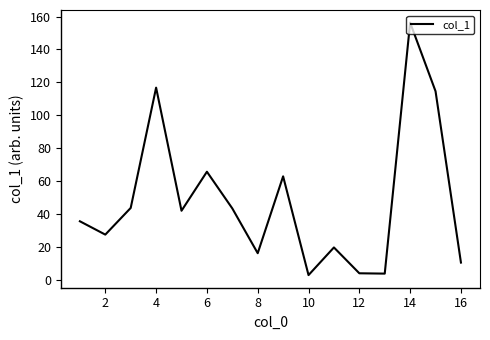

What is the difference between the maximum and minimum values?

153.4